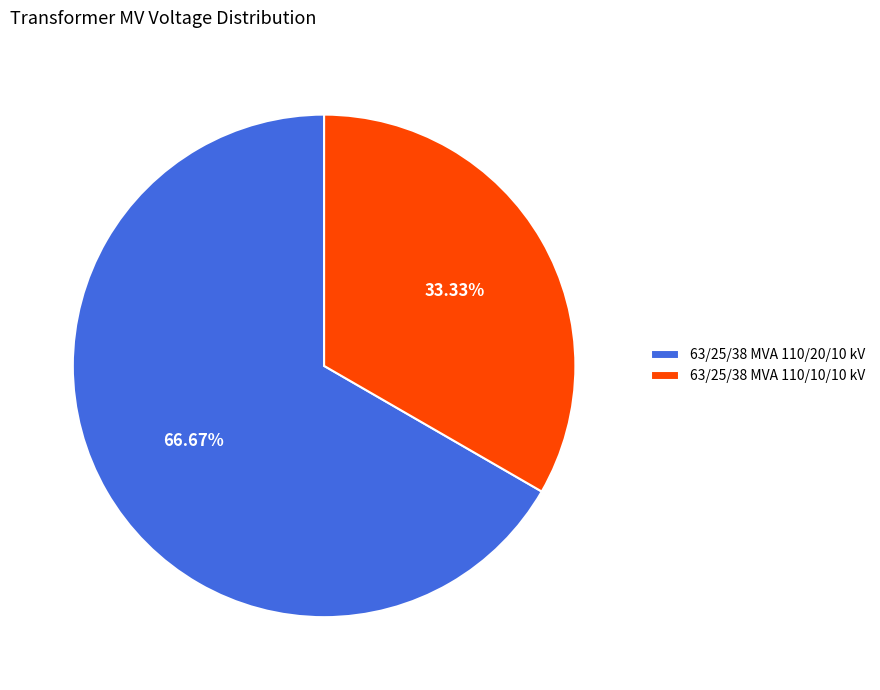

Is there any slice that represents more than half of the pie?

Yes